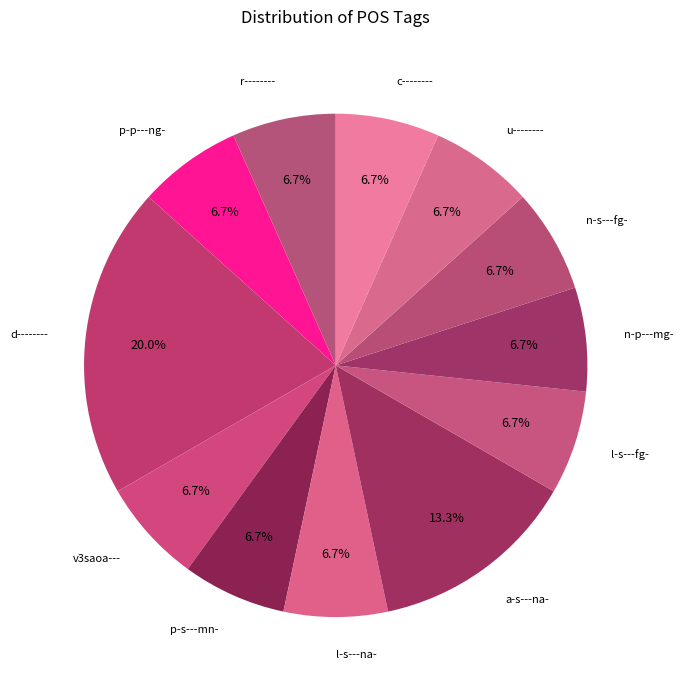

What is the ratio of the value at p-p---ng- to the value at r--------?

1.0